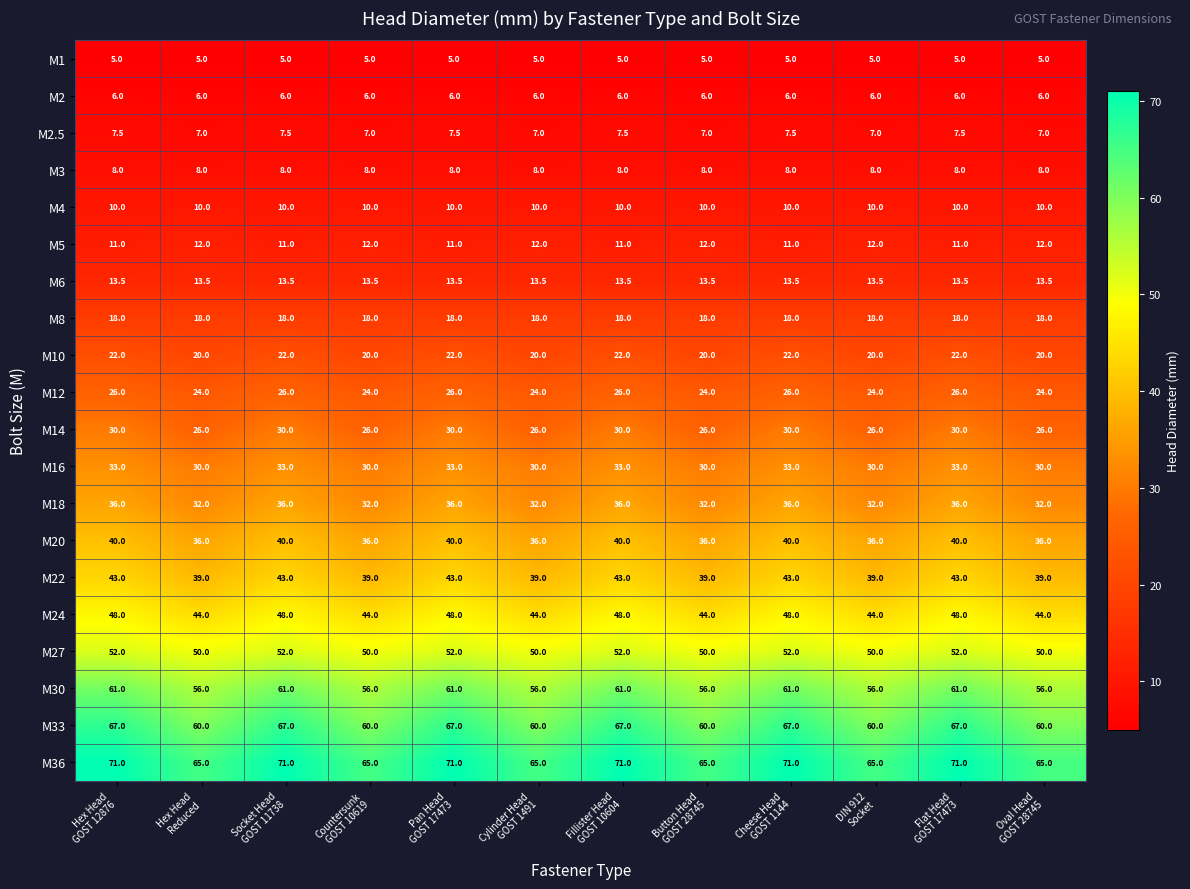

What is the minimum value shown in the chart?

5.0